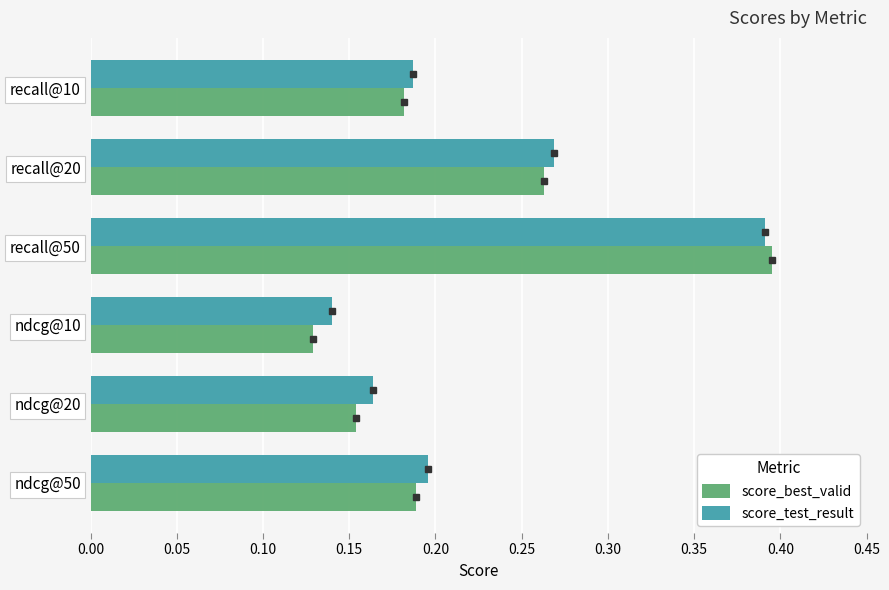

What is the sum of the score_test_result values at recall@10 and recall@20?

0.5